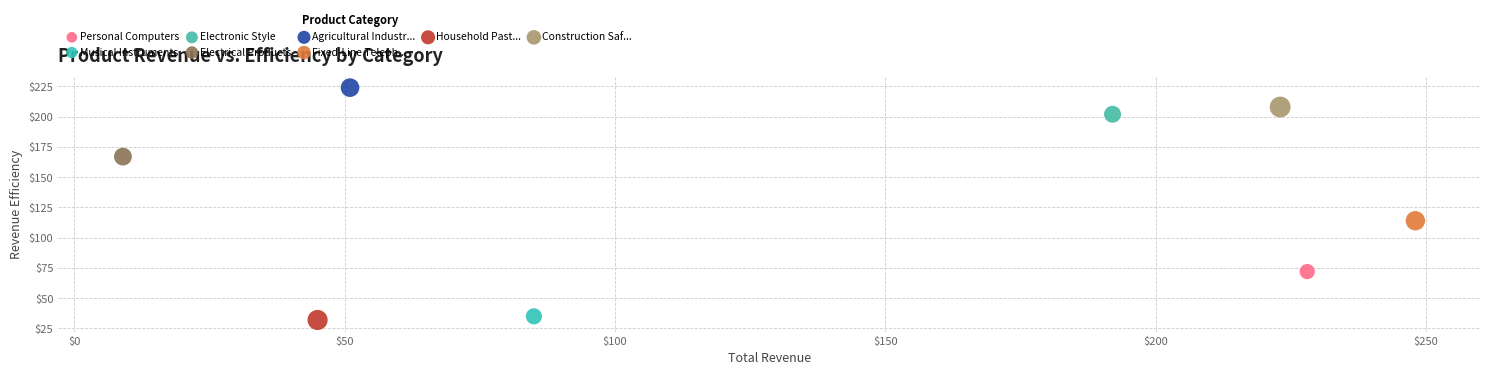

What are all the series names shown in the legend?

Personal Computers, Musical Instruments, Electronic Style, Electrical Products, Agricultural Industr..., Fixed-Line Teleph..., Household Past..., Construction Saf...